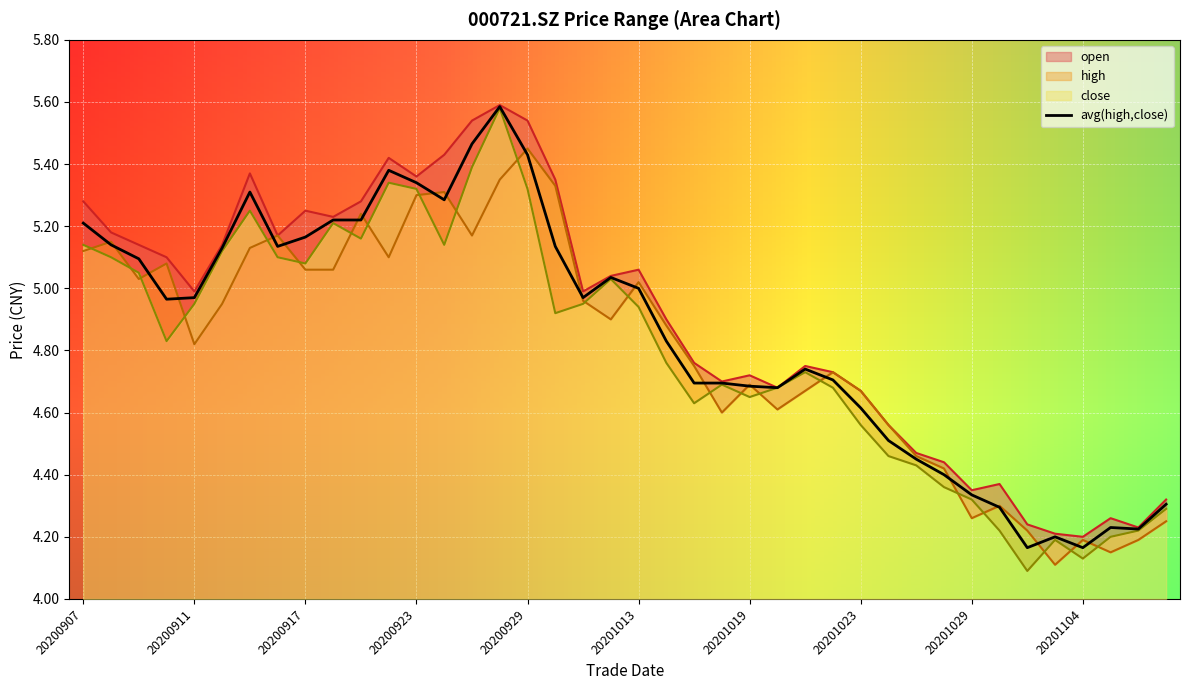

At which category is the sum across all series the highest?

20200928